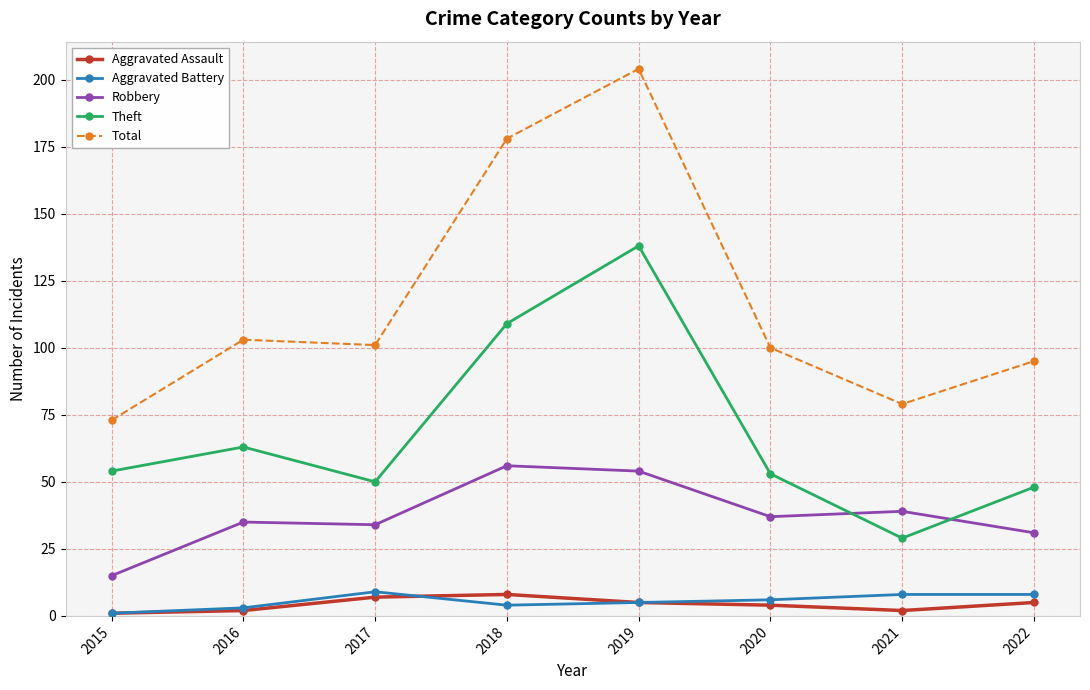

How many interior local valleys does the Theft series have?

2